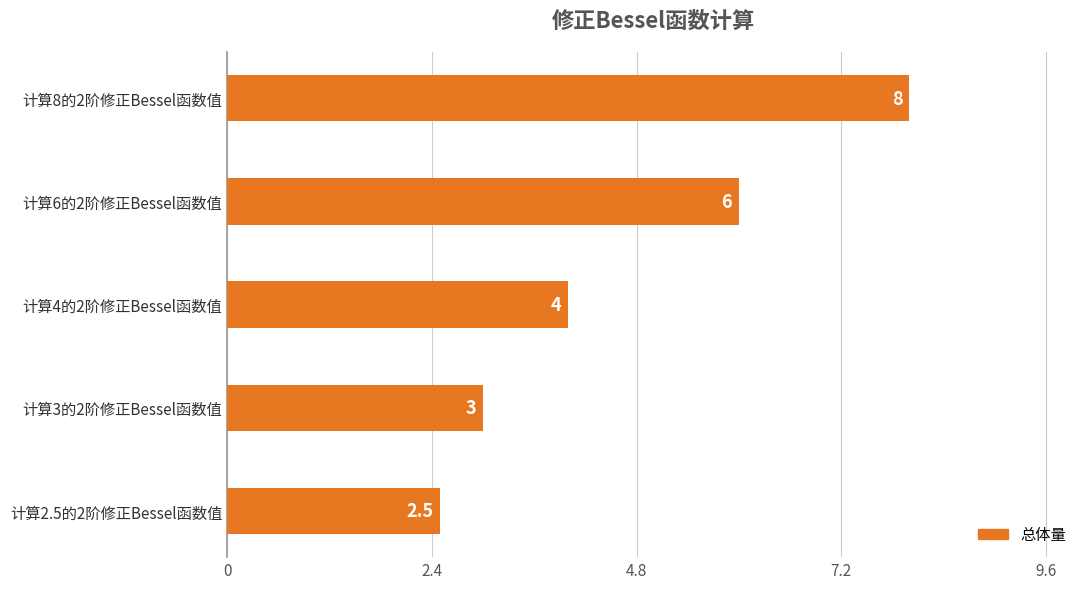

What is the difference between the maximum and minimum values?

5.5